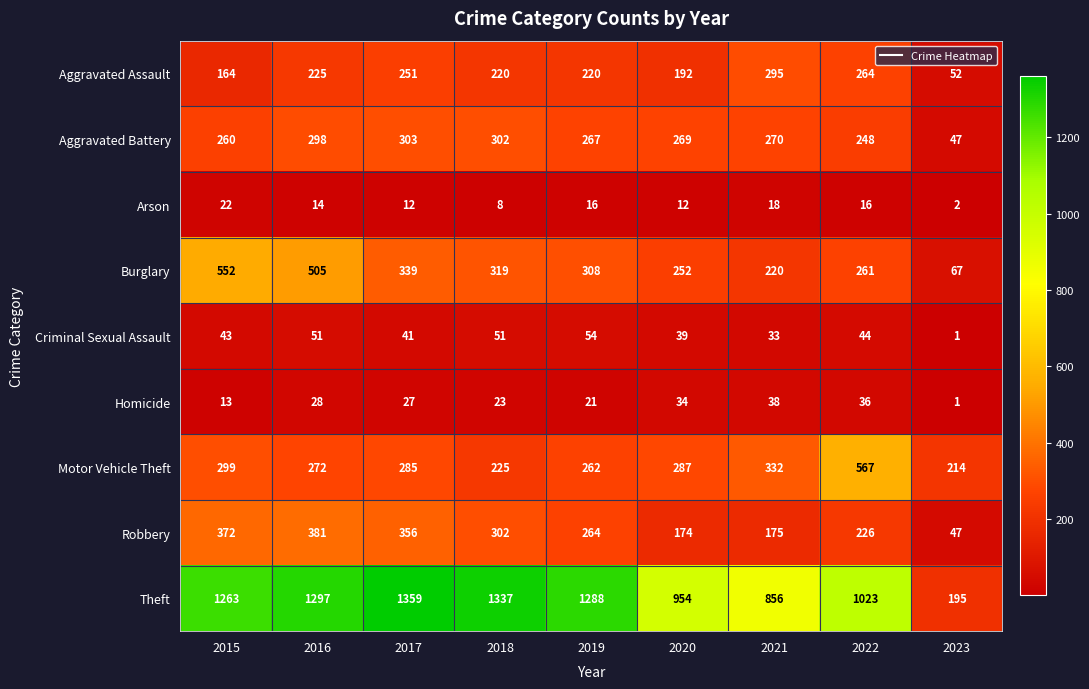

What is the difference between the Homicide values at 2023 and 2018?

22